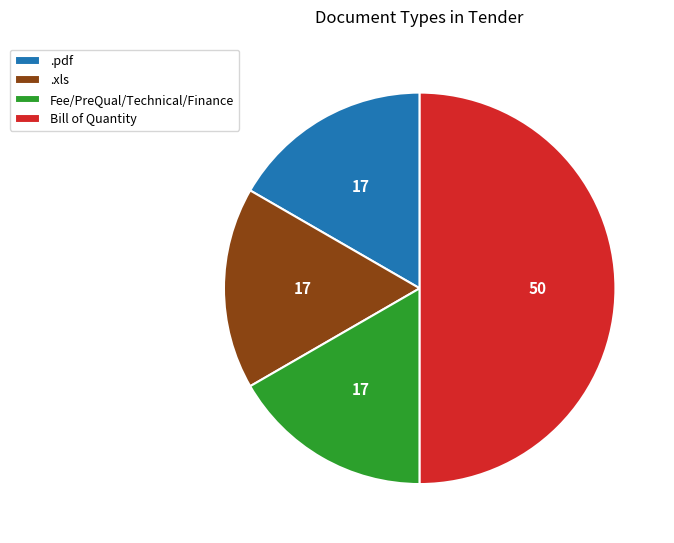

Does Fee/PreQual/Technical/Finance account for over 50% of the chart?

No